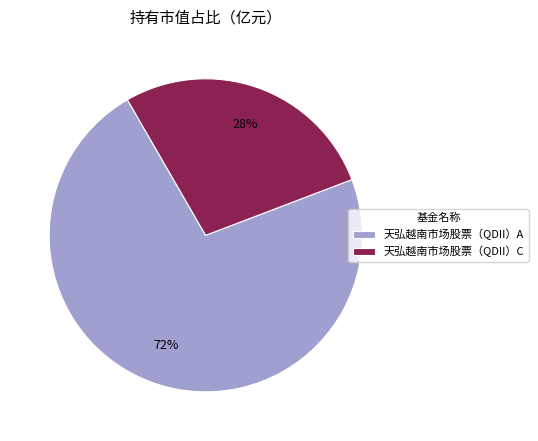

What is the largest slice in the pie chart?

天弘越南市场股票（QDII）A